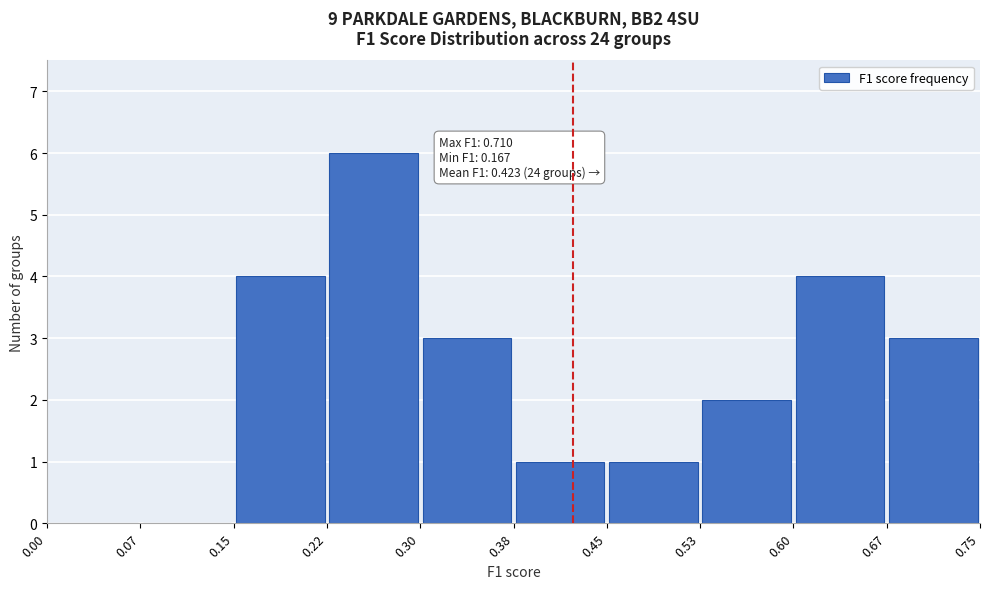

Which range on the x-axis has the tallest bar?

0.22 to 0.30